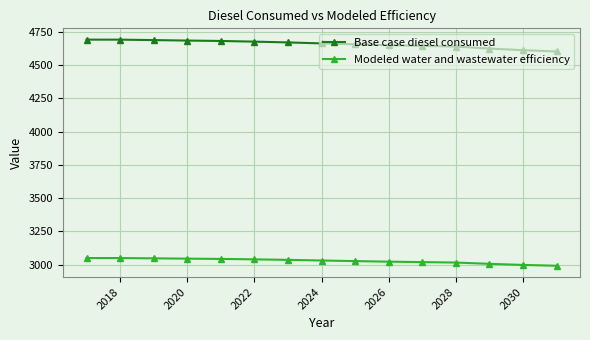

True or false: Modeled water and wastewater efficiency and Base case diesel consumed intersect in this chart.

False